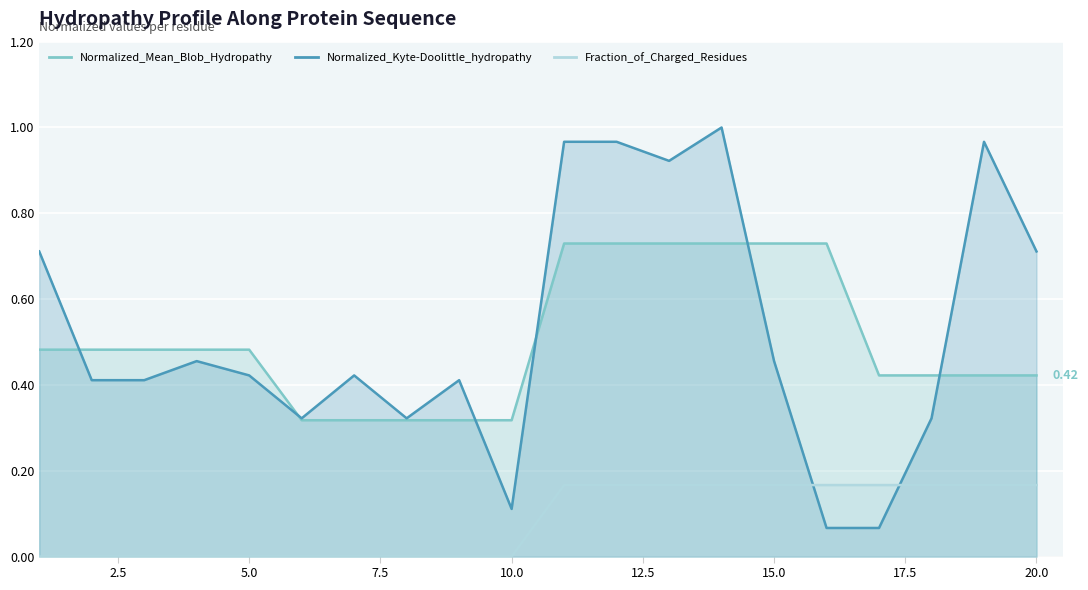

Is the value of Normalized_Mean_Blob_Hydropathy at 18 greater than the value of Fraction_of_Charged_Residues at 3?

Yes